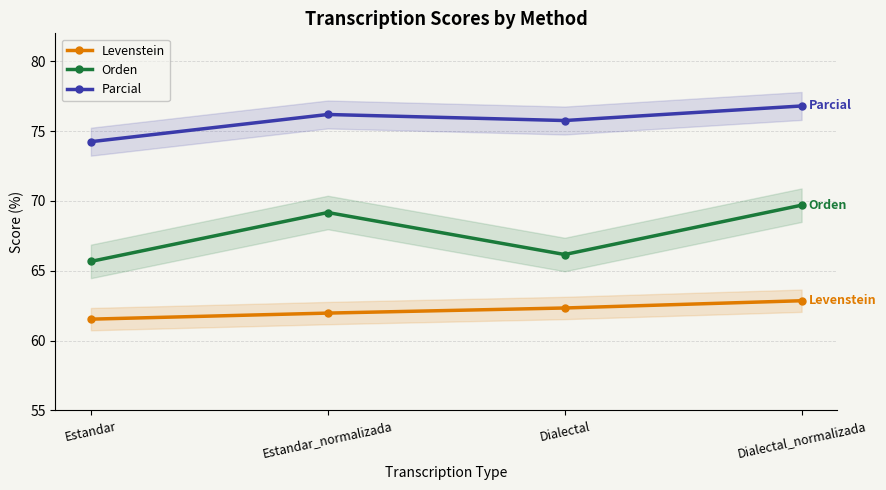

True or false: Orden has more than 1 points higher than both neighbors.

False